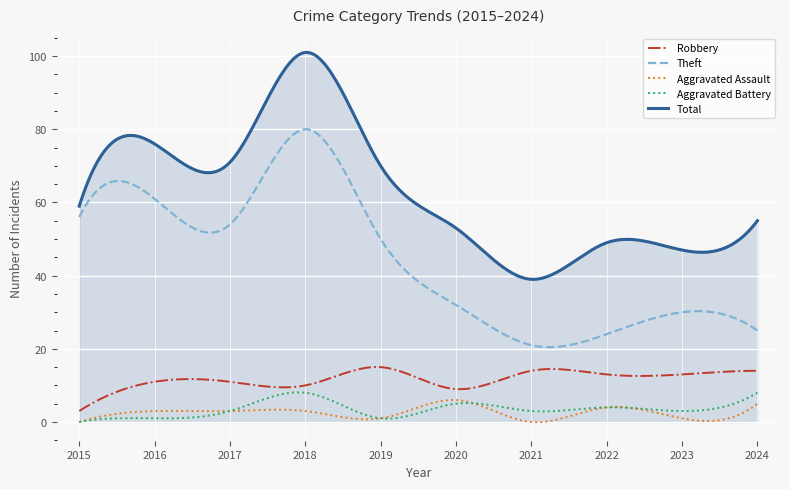

Which series has the largest total across all categories?

Total